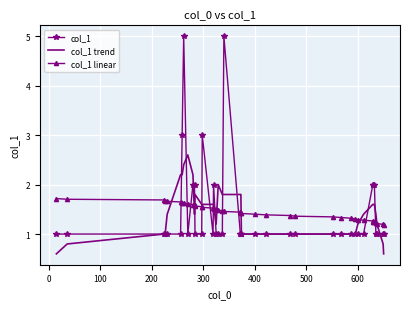

Which series has the largest range (max minus min)?

col_1